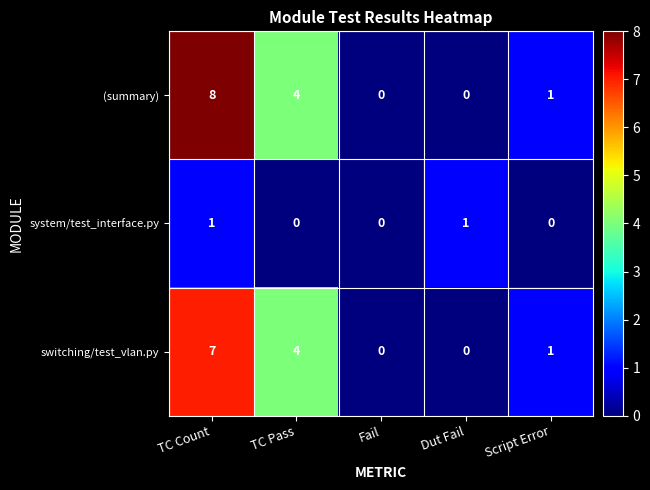

Reading left to right, what are all the values shown in this chart?

(summary): 8	4	0	0	1
system/test_interface.py: 1	0	0	1	0
switching/test_vlan.py: 7	4	0	0	1